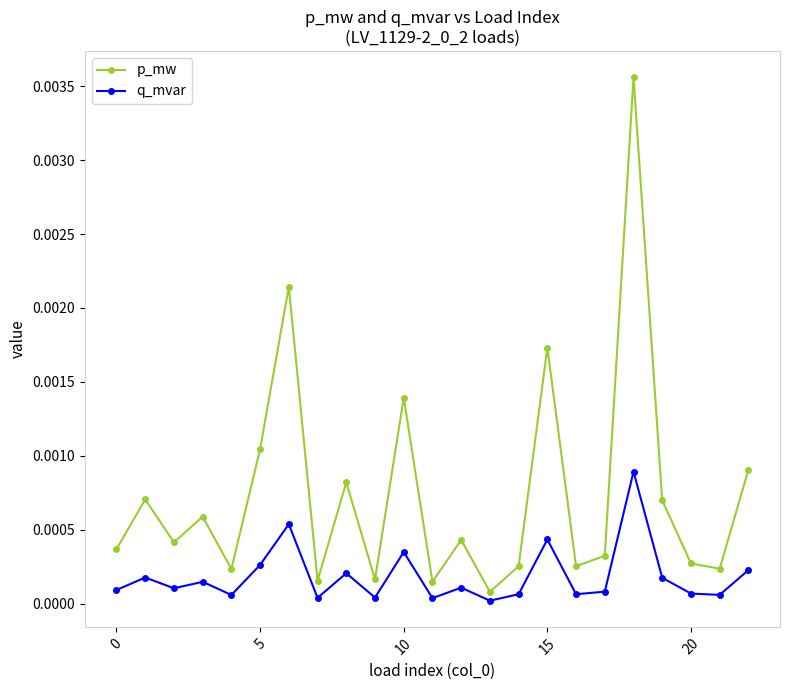

Which series has the widest spread of values?

p_mw